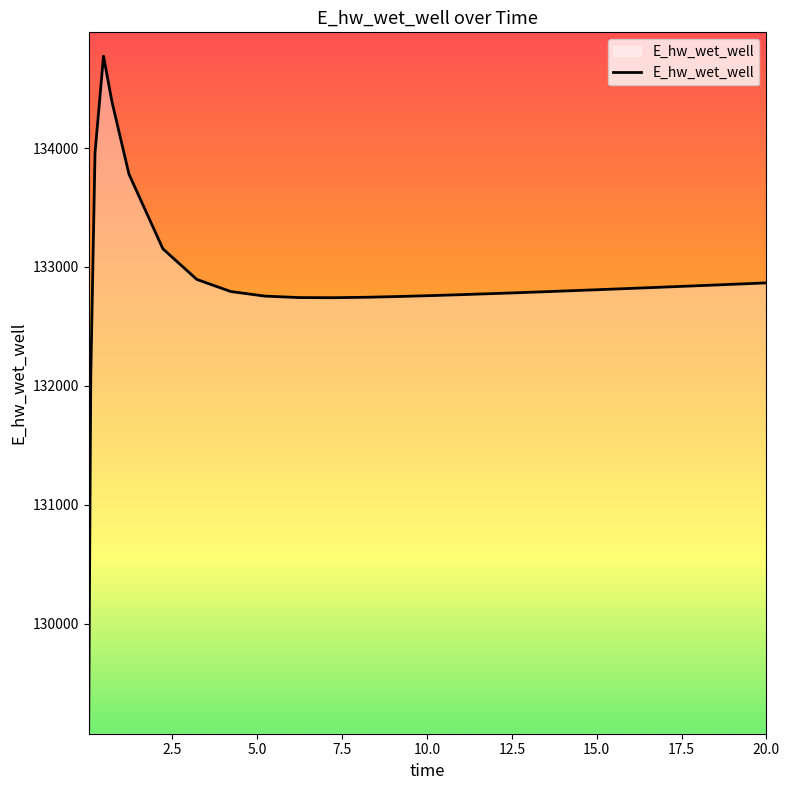

What is the maximum value shown in the chart?

134773.1